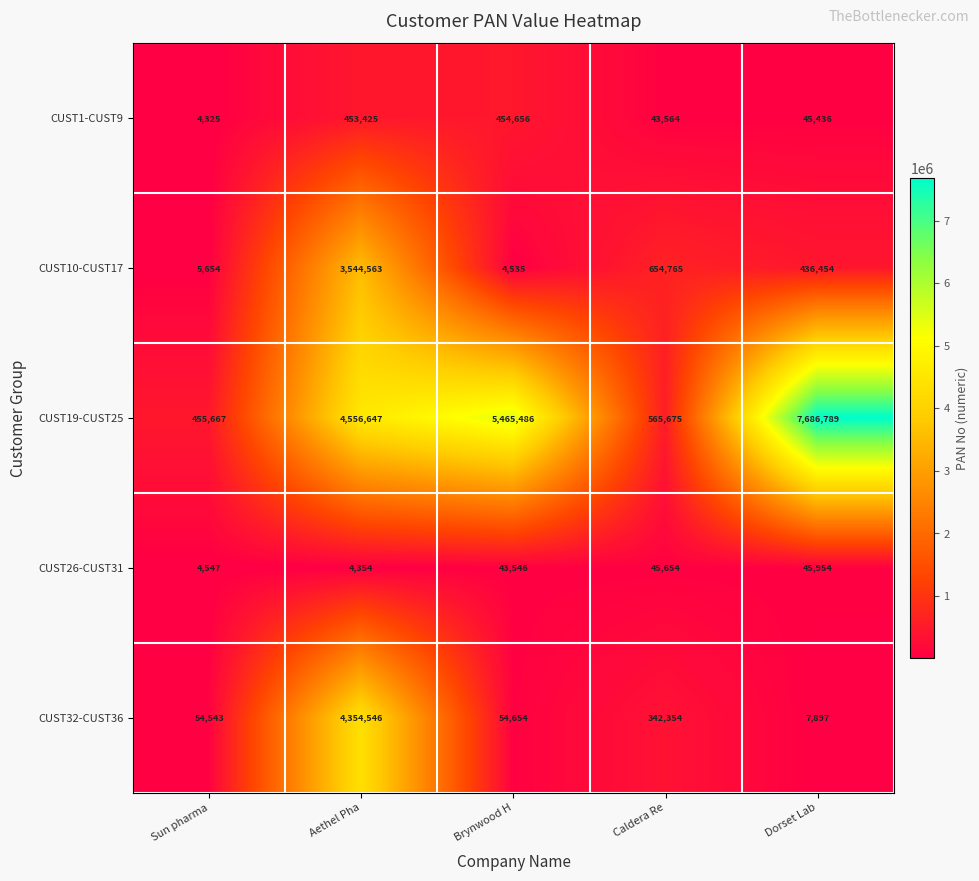

What is the smallest value displayed?

4325